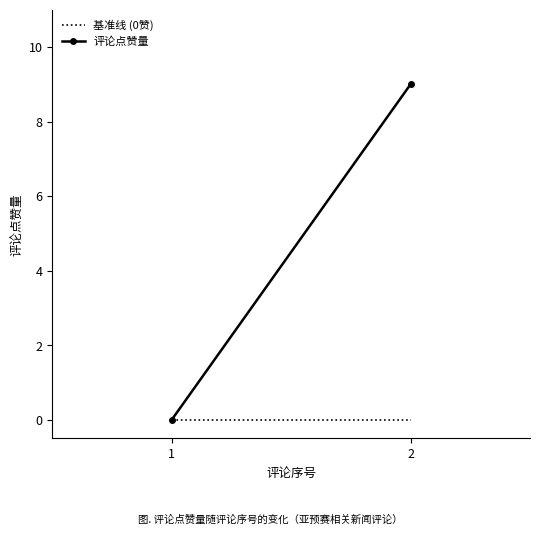

Which has a higher value, 2 or 1?

2